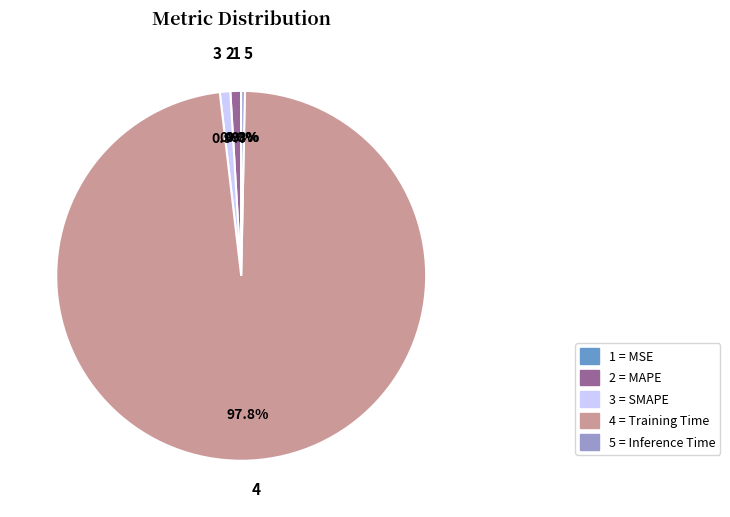

What is the largest slice in the pie chart?

4 = Training Time